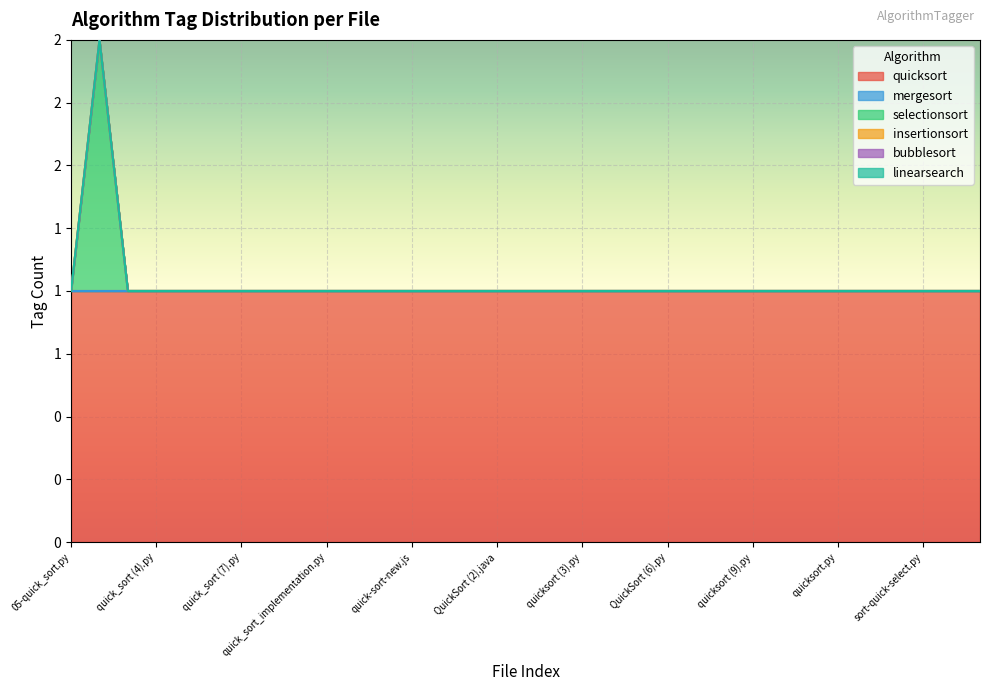

True or false: mergesort and insertionsort intersect in this chart.

False